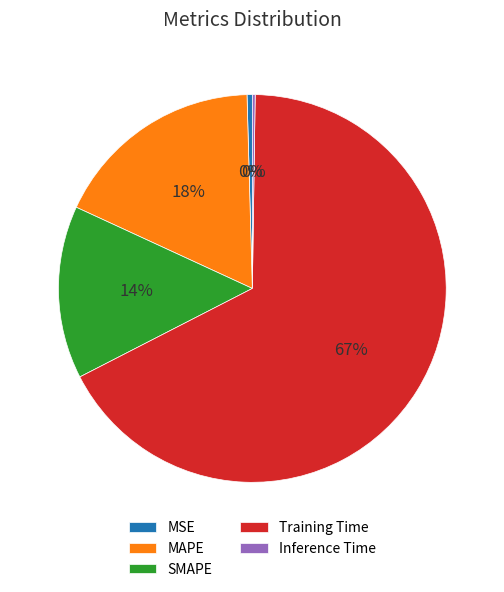

True or false: Training Time accounts for 67% of the total.

True